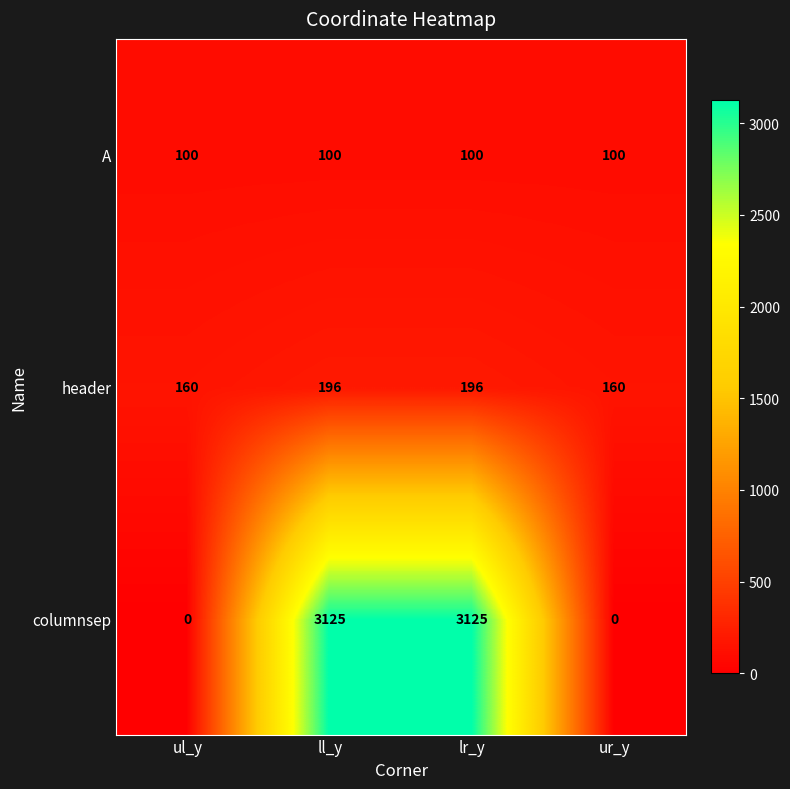

List the series in order of their peak value, highest first.

columnsep, header, A